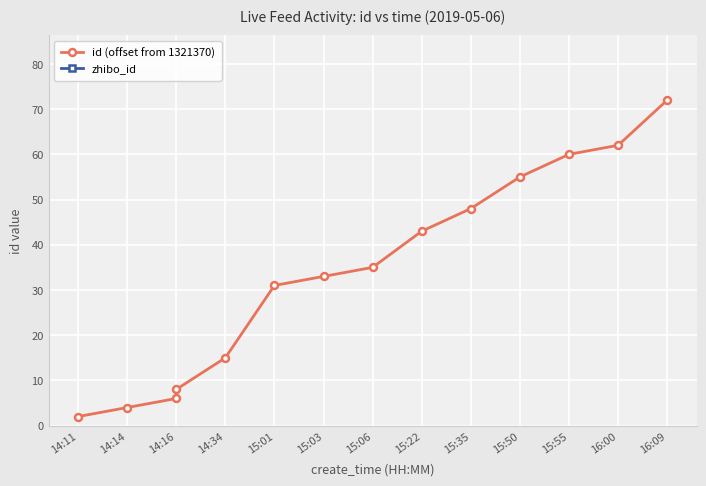

Which series changed the most between 14:34 and 15:50?

id (offset from 1321370)